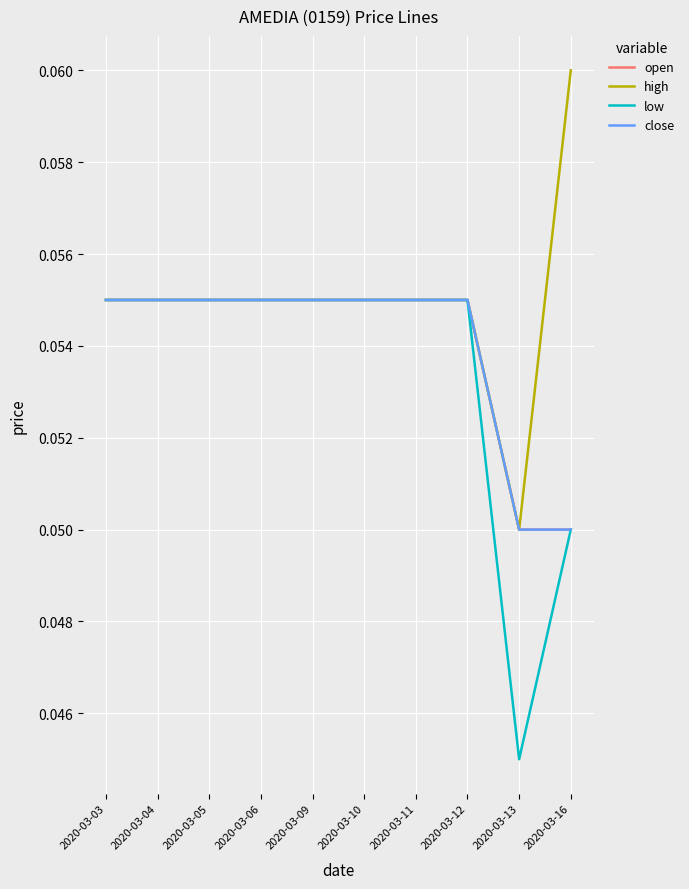

What is the approximate value of open at 2020-03-06?

0.1